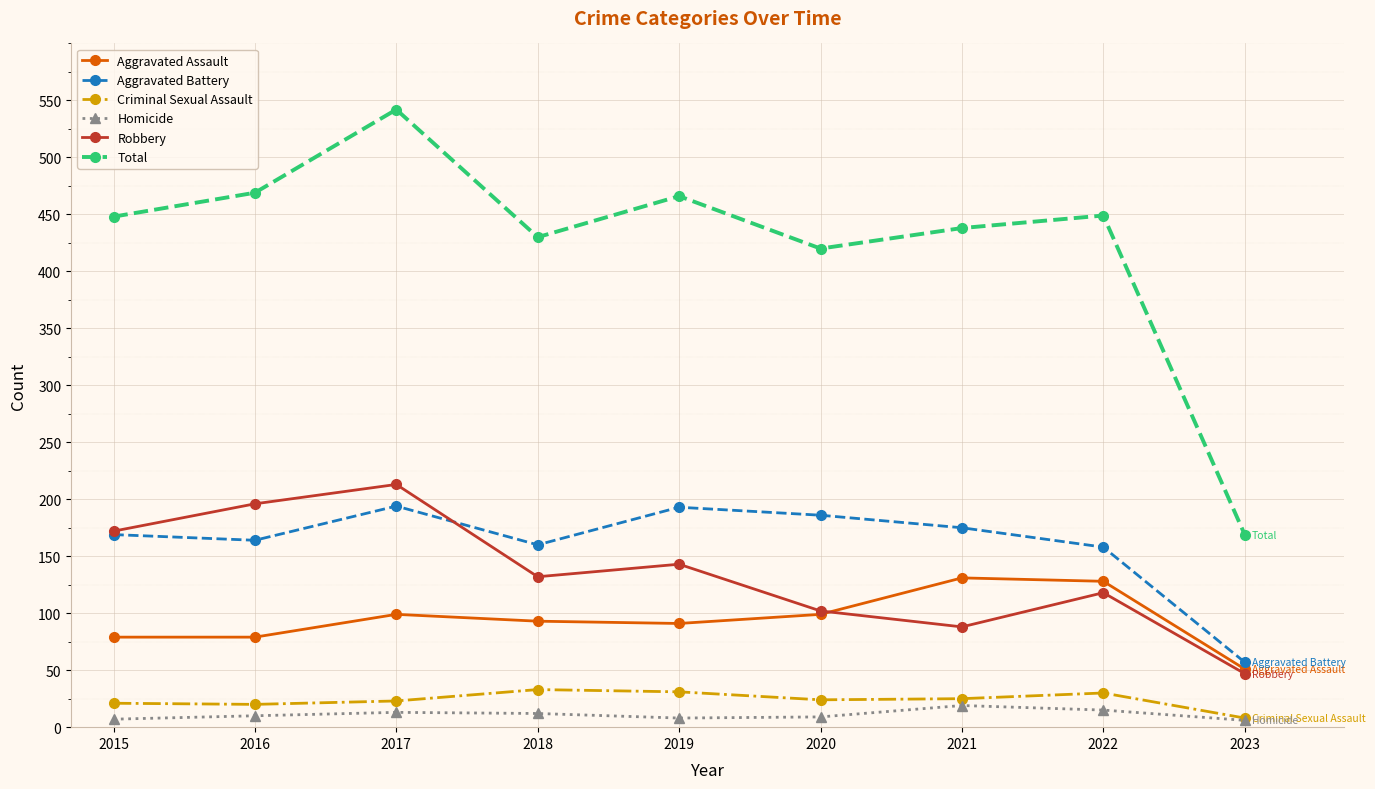

What is the difference between the Aggravated Battery values at 2023 and 2016?

107